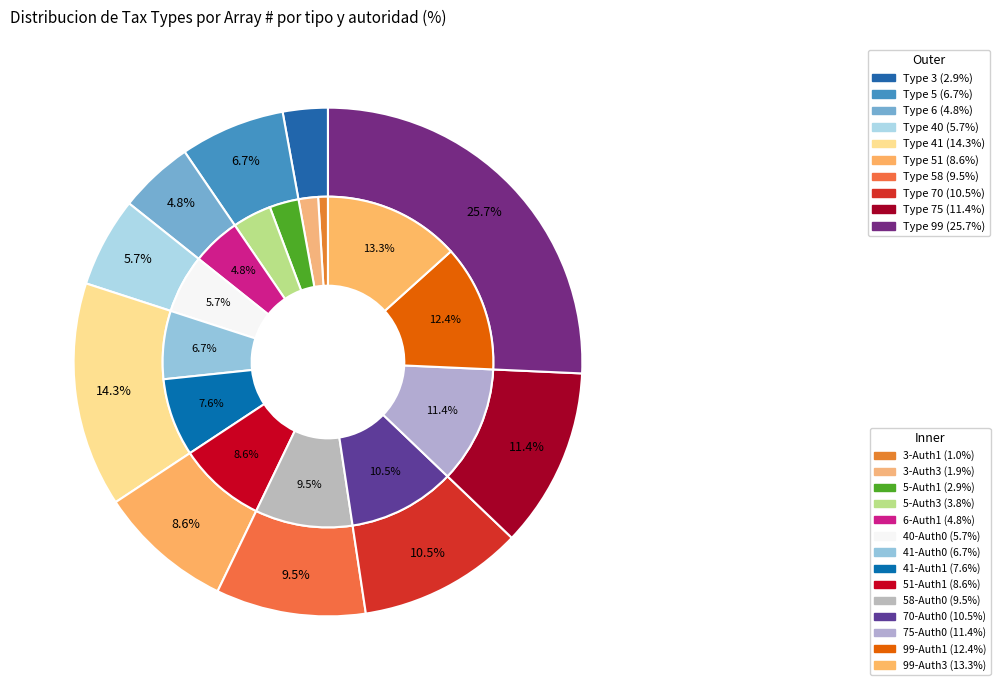

Does 40 represent more than half of the total?

No